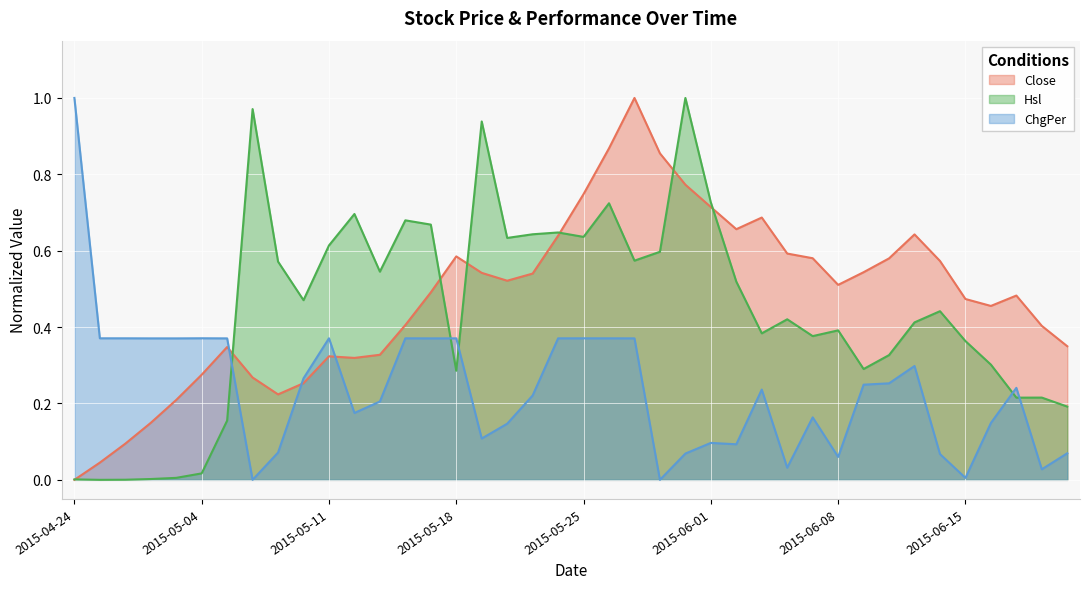

How many data points in Close are above 0?

39